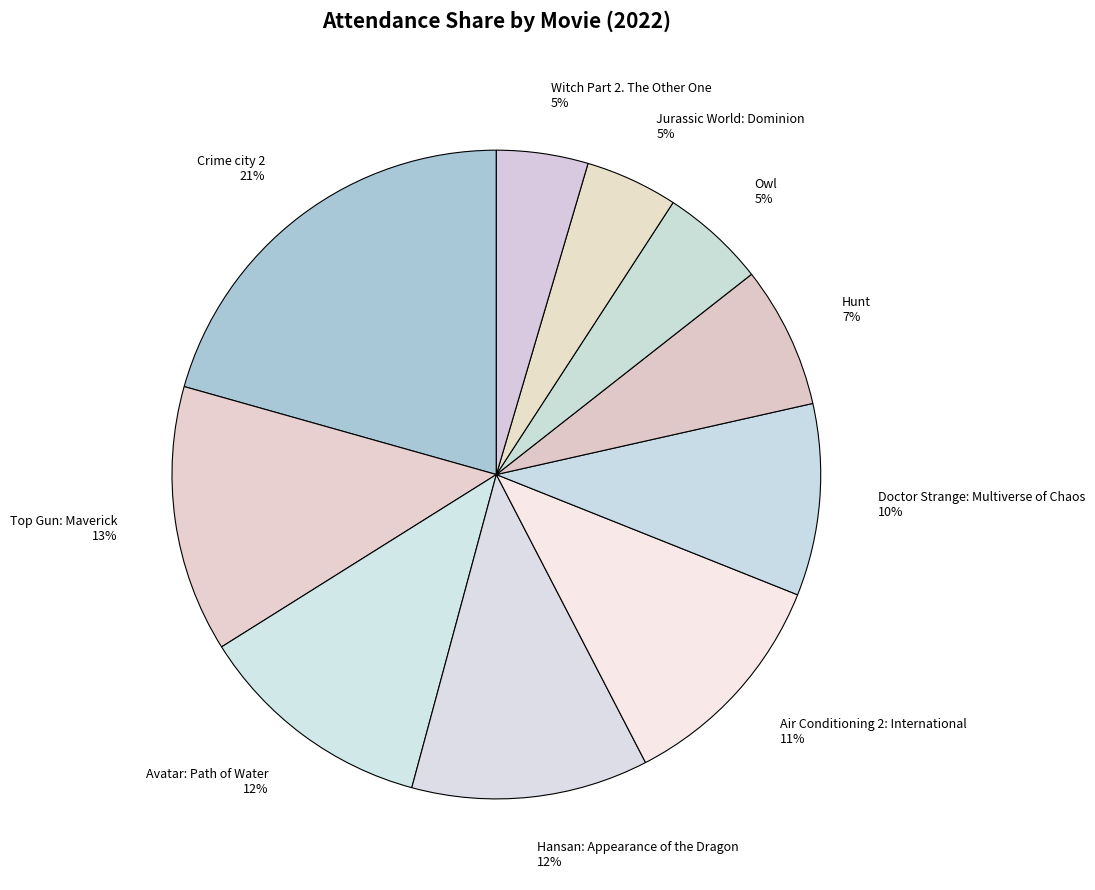

Is the sum of Avatar: Path of Water and Hansan: Appearance of the Dragon greater than half?

No